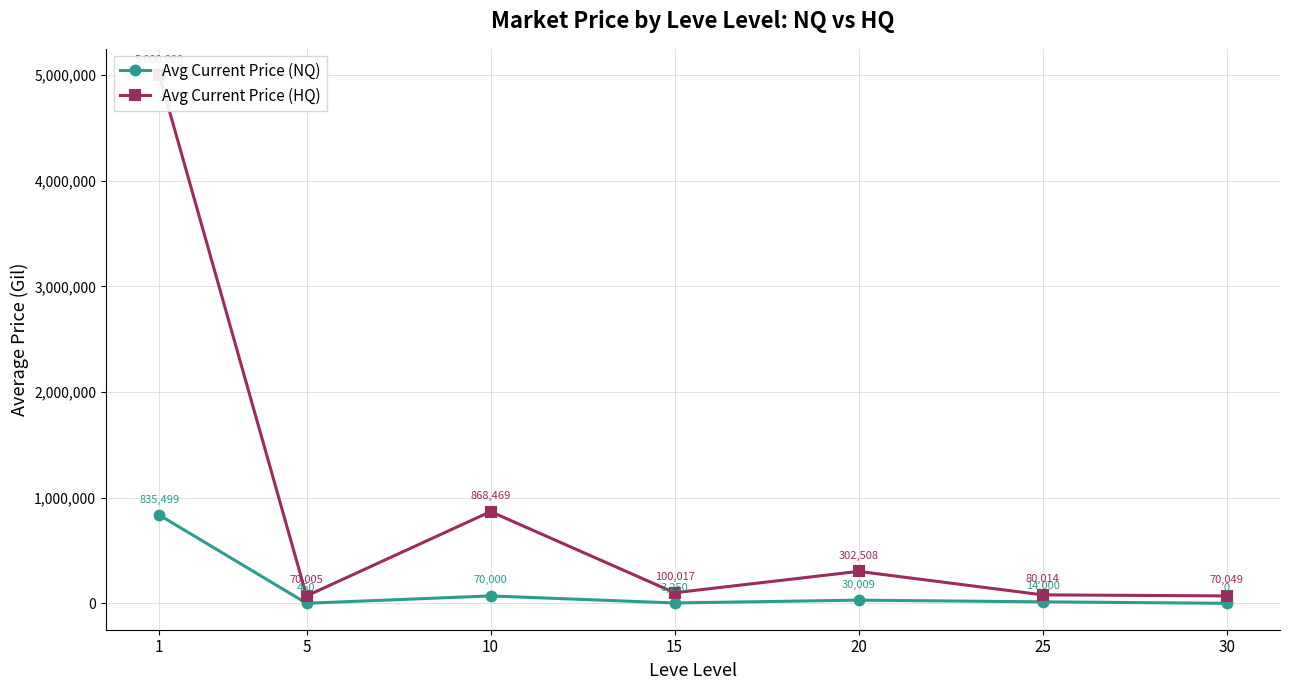

What is the sum of all Avg Current Price (HQ) values?

6491063.0